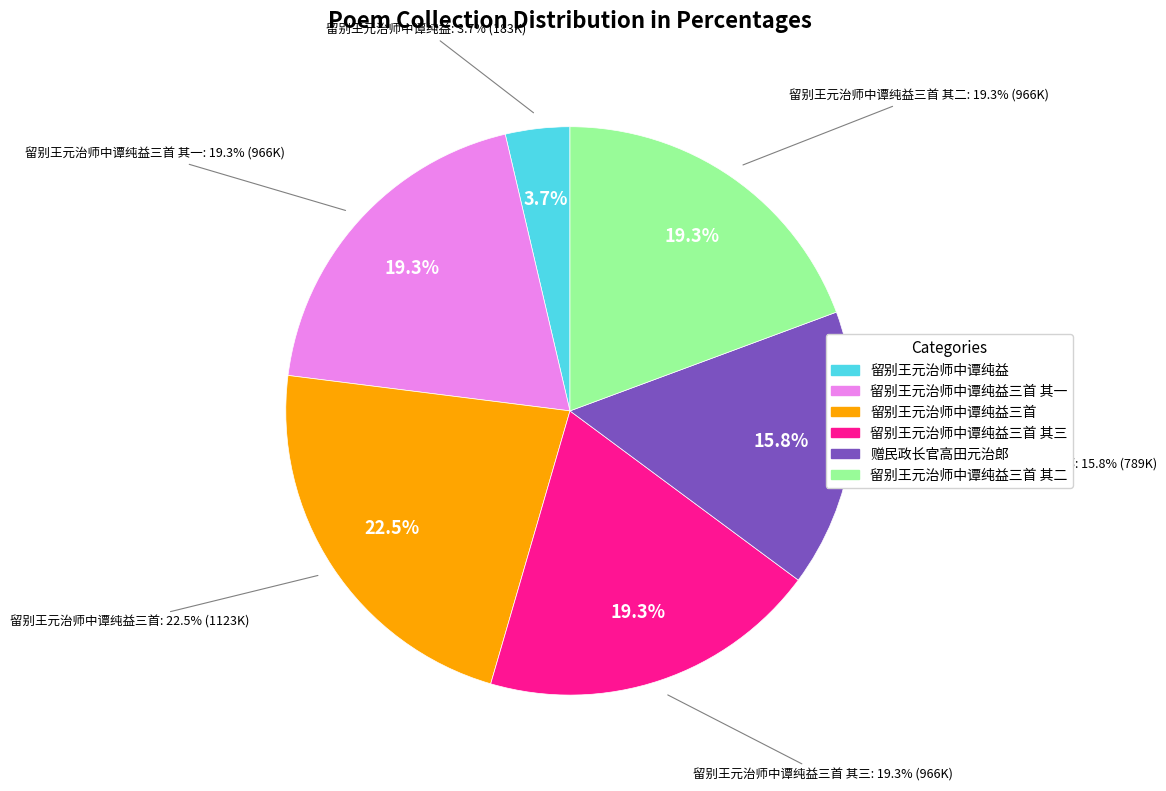

To the nearest percent, what is the average slice percentage?

17%